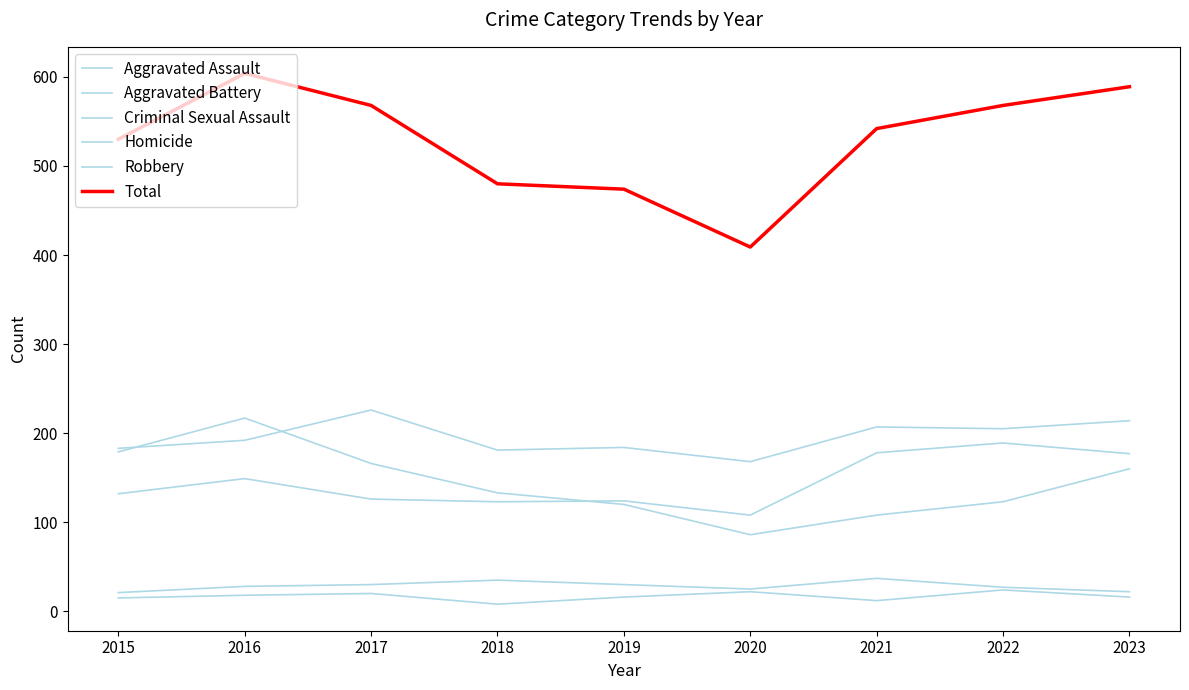

Which category has the highest value in the Aggravated Battery series?

2017